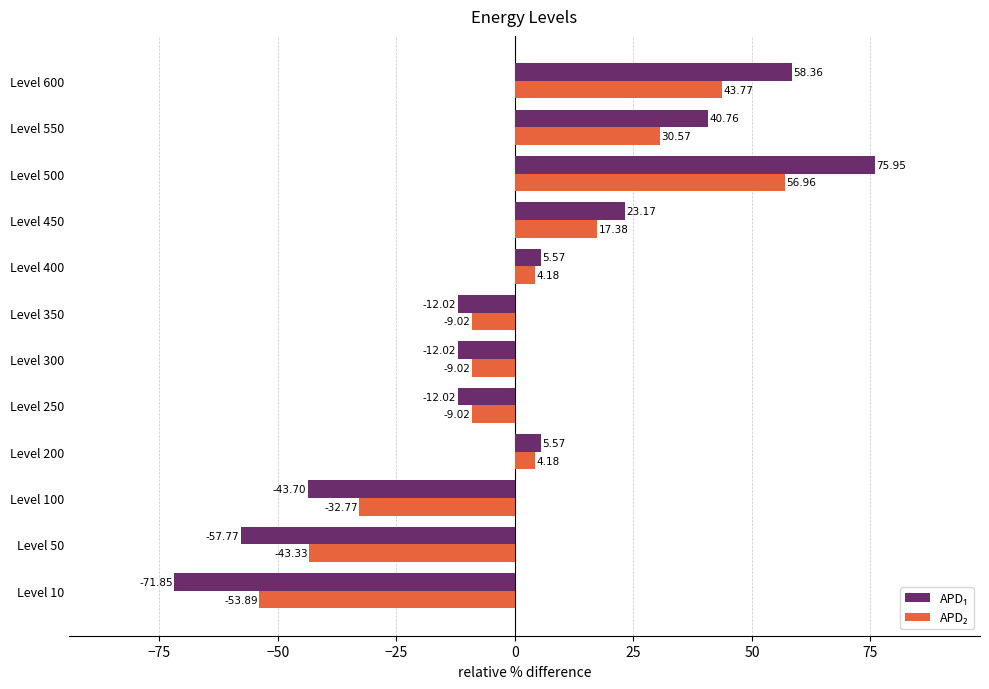

What is the difference between the highest and lowest values at Level 50?

14.4